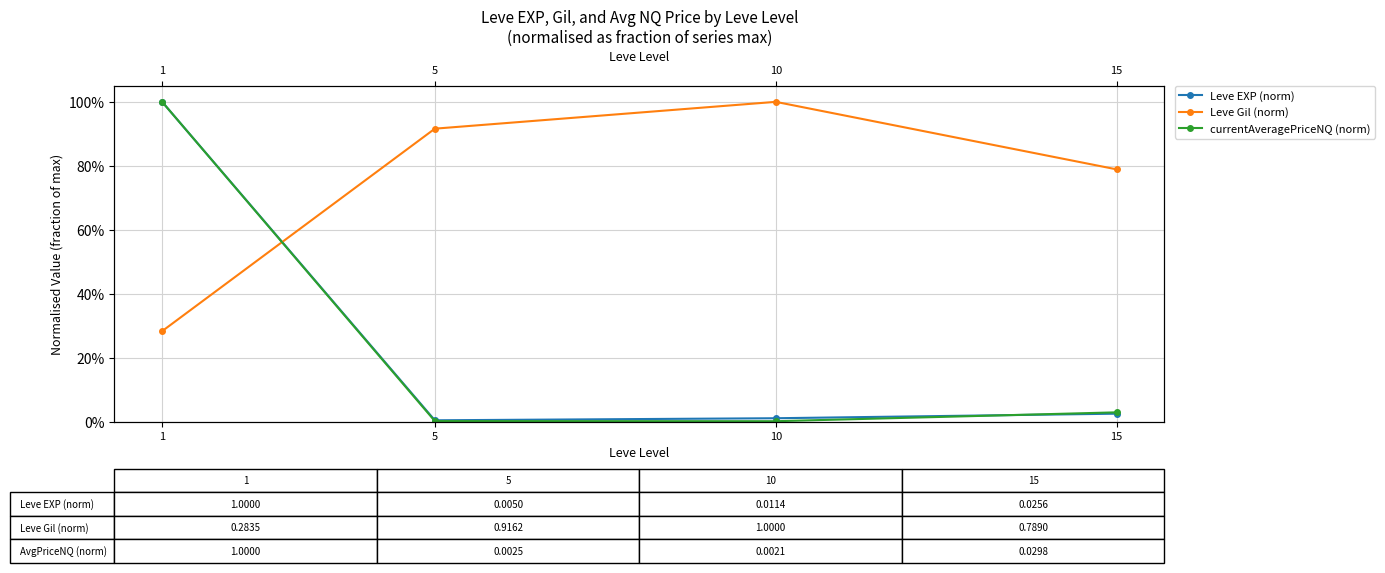

Reading left to right, extract all data points from this chart.

Leve EXP (norm): 1.0	0.0	0.0	0.0
Leve Gil (norm): 0.3	0.9	1.0	0.8
currentAveragePriceNQ (norm): 1.0	0.0	0.0	0.0